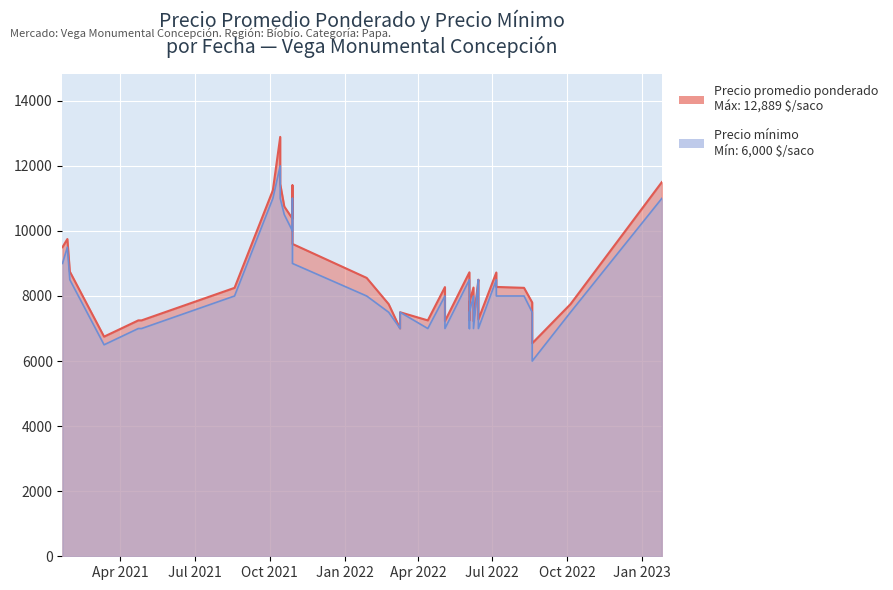

Which series has the widest spread of values?

Precio promedio ponderado